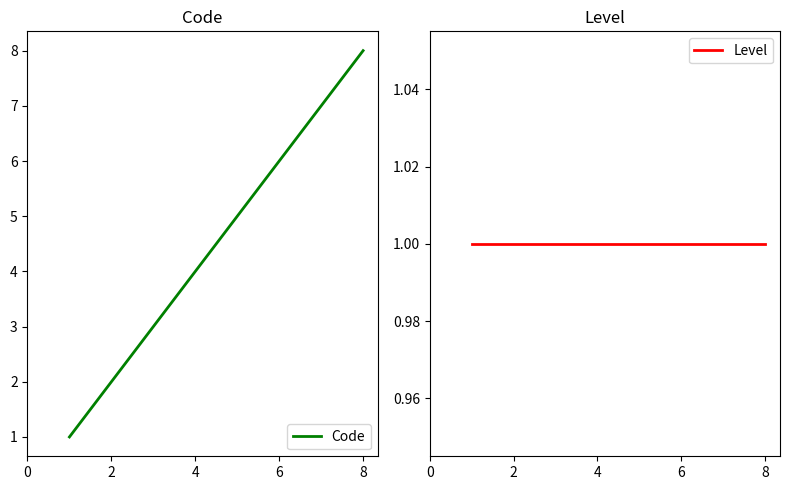

The value of Code at 4 is 4. True or false?

True